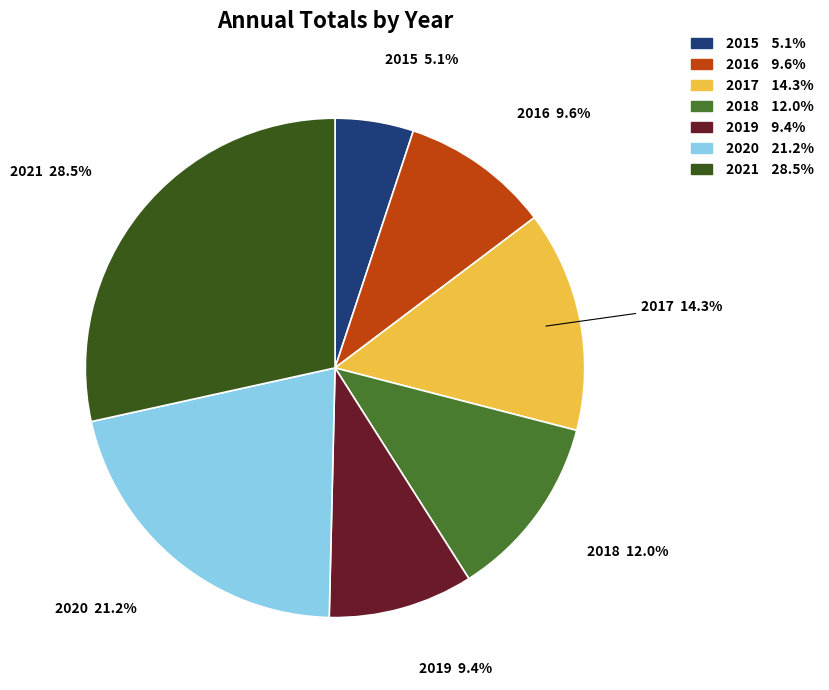

The 2020 slice represents 21% of the pie. True or false?

True